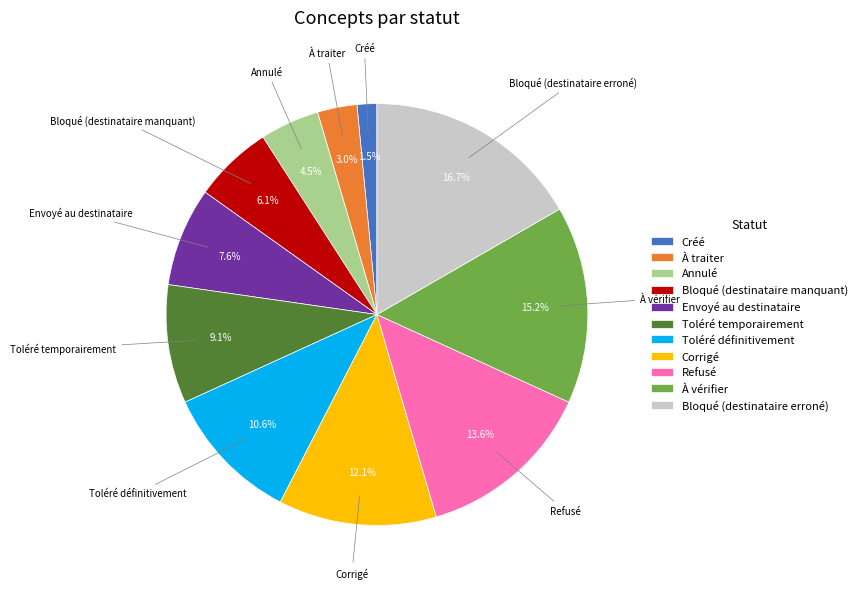

To the nearest percent, what is the difference between the largest and smallest slice percentages?

15%